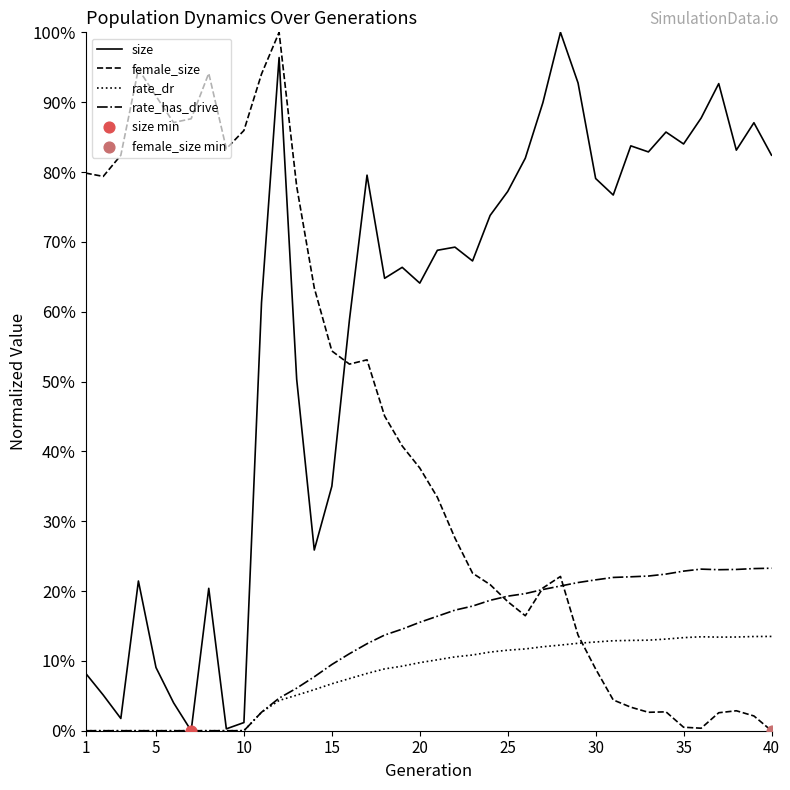

Does the chart have visible grid lines?

No